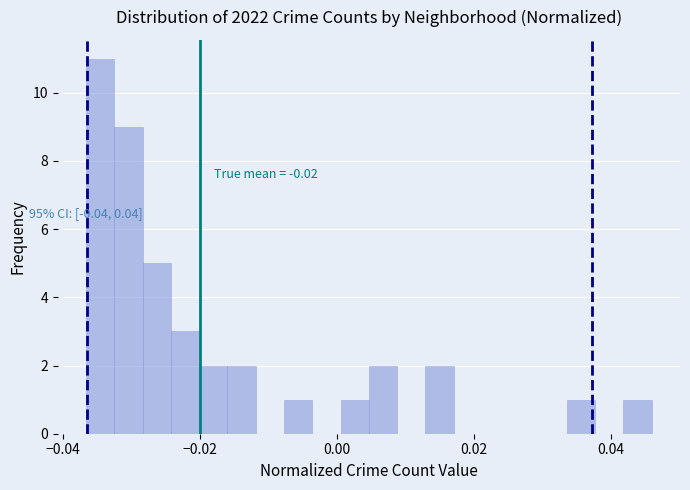

Read against the x-axis, roughly where is the centre of the tallest bar?

-0.034